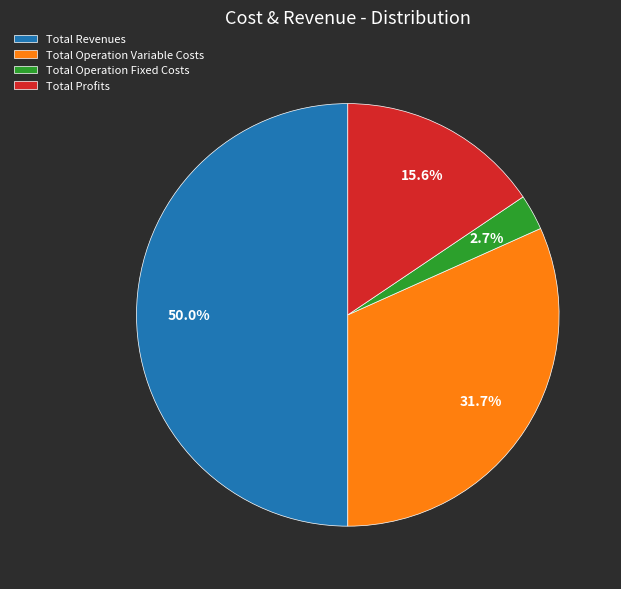

Which category accounts for the majority?

Total Revenues